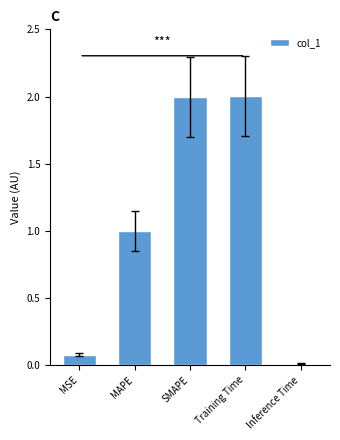

How many bars are there in total?

5